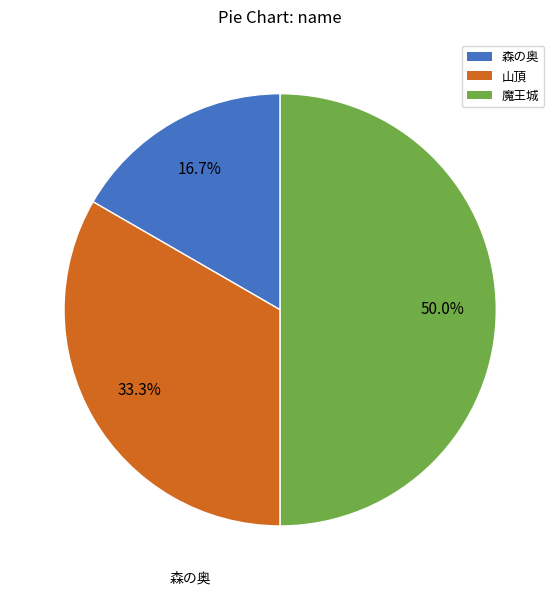

The 森の奥 slice represents 17% of the pie. True or false?

True